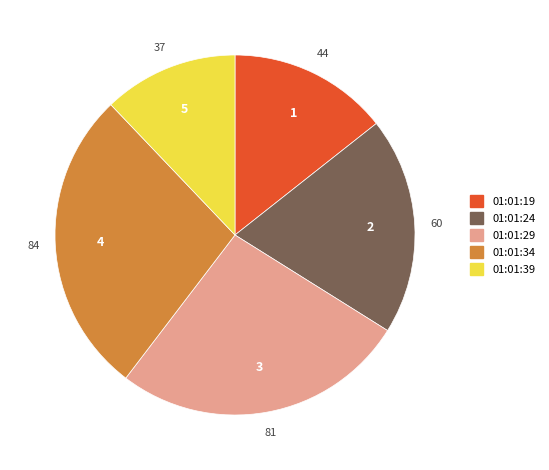

Which has a higher value, 01:01:34 or 01:01:24?

01:01:34